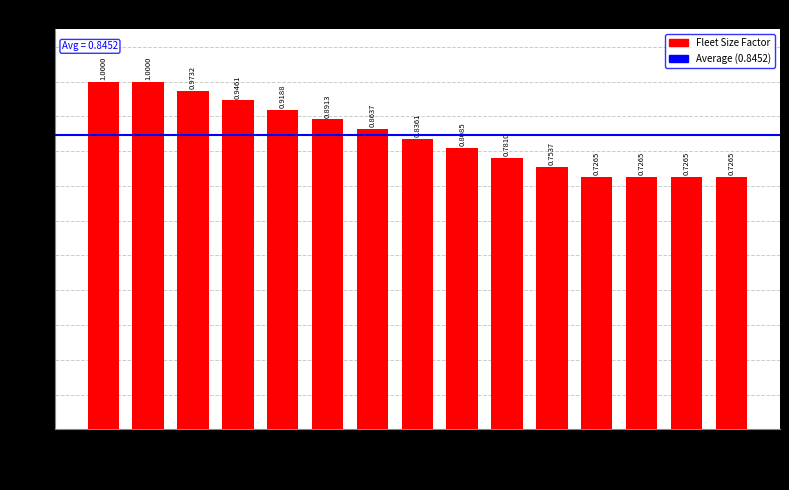

What is the label of the 10th bar from the right?

5